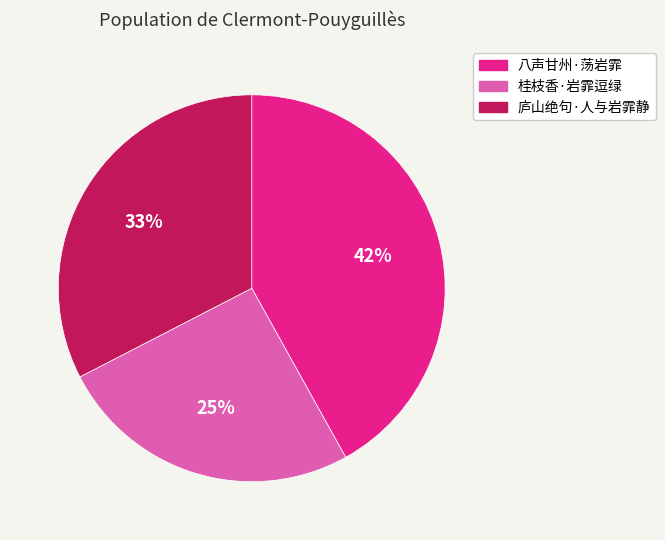

Does 庐山绝句·人与岩霏静 account for over 50% of the chart?

No